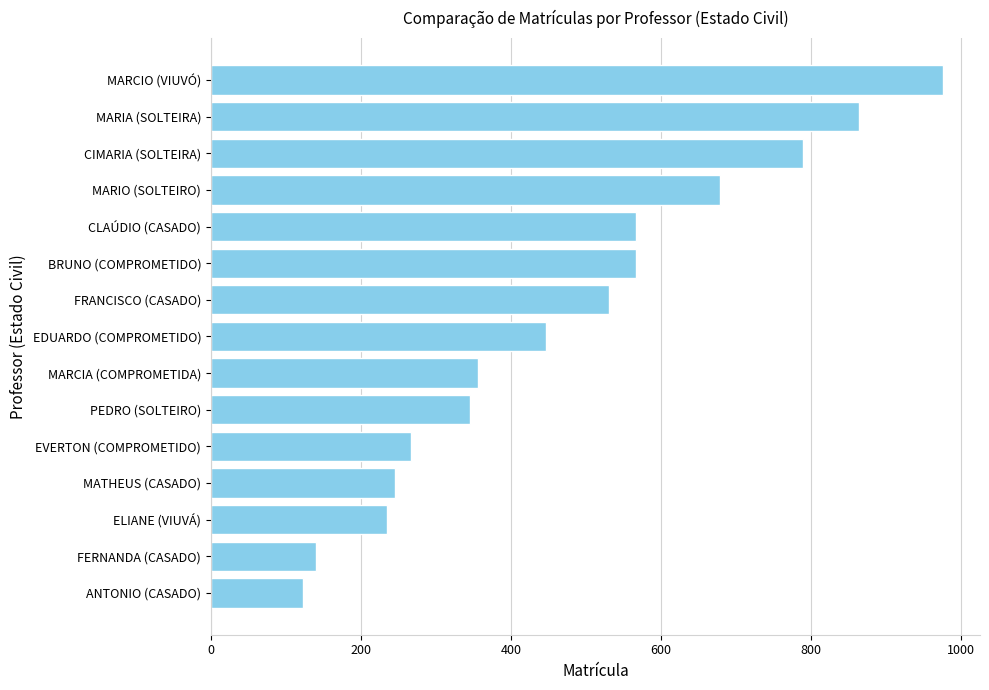

The chart shows a value of 129 at CLAÚDIO (CASADO). True or false?

False